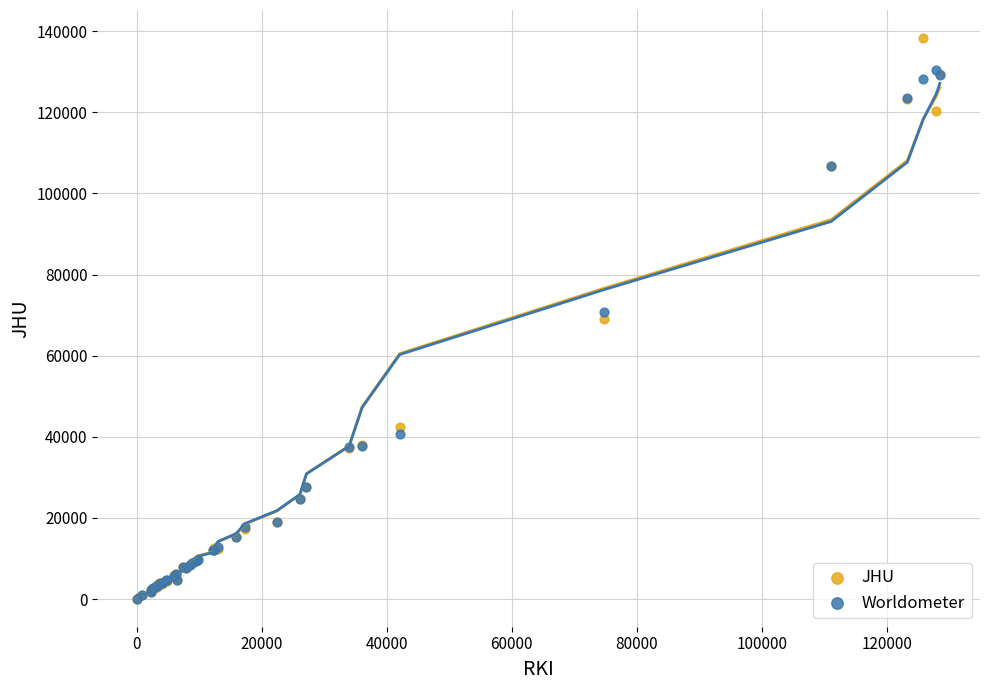

What are all the series names shown in the legend?

JHU, Worldometer